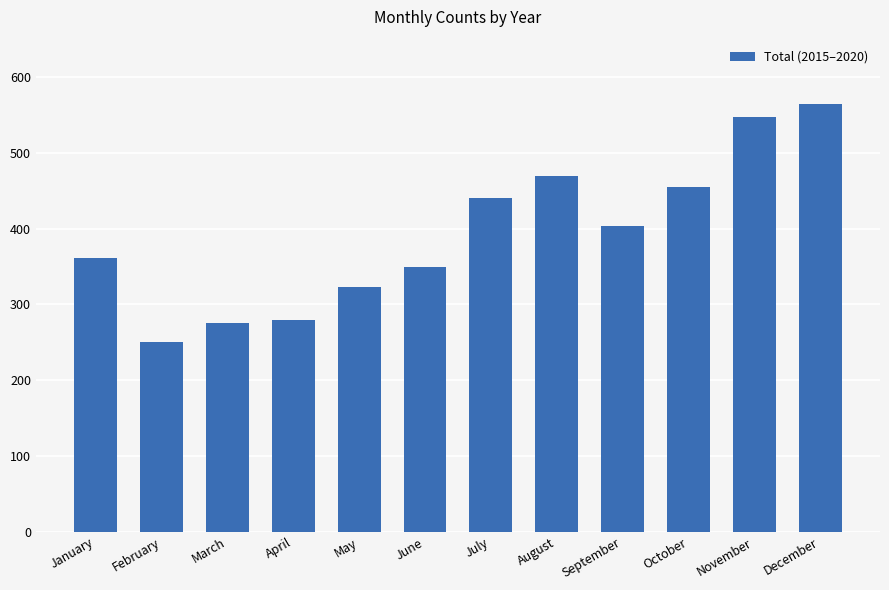

What is the difference between the second highest and second lowest values?

271